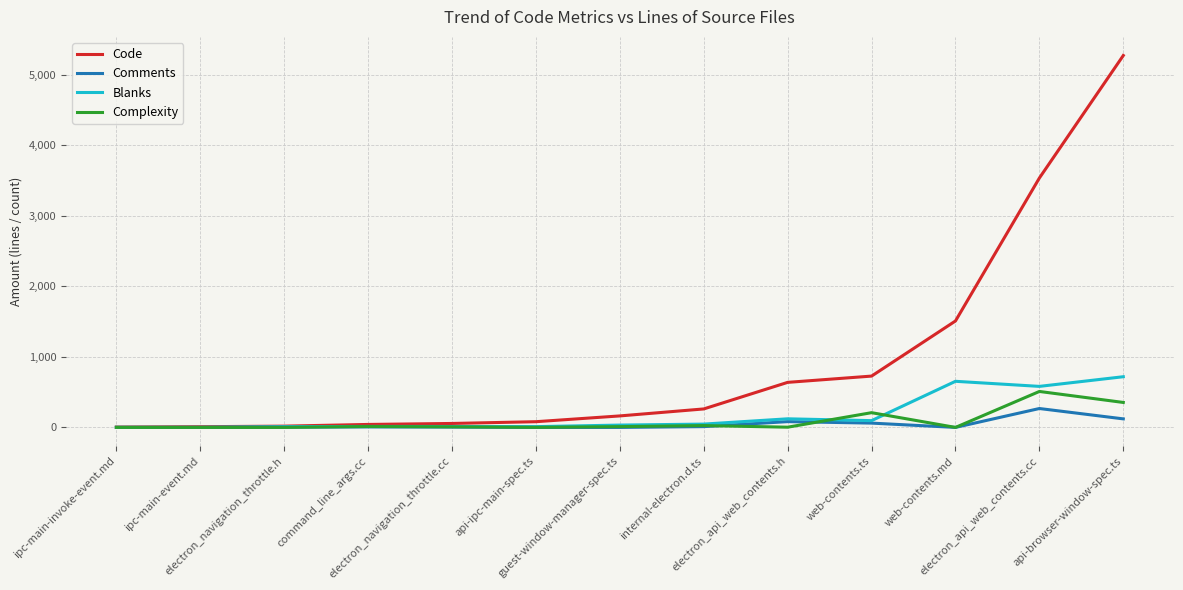

Is it true that Complexity equals 510 at electron_api_web_contents.cc?

True